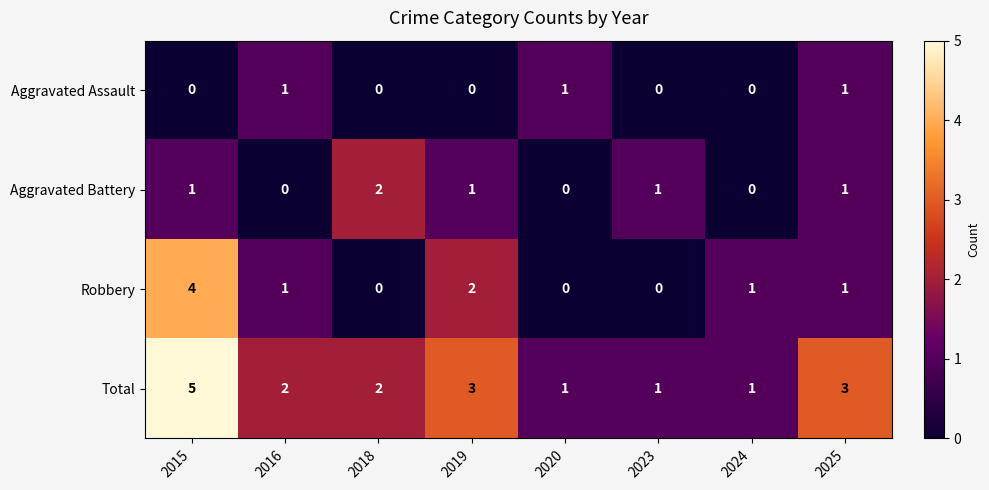

Which series has the largest total across all categories?

Total